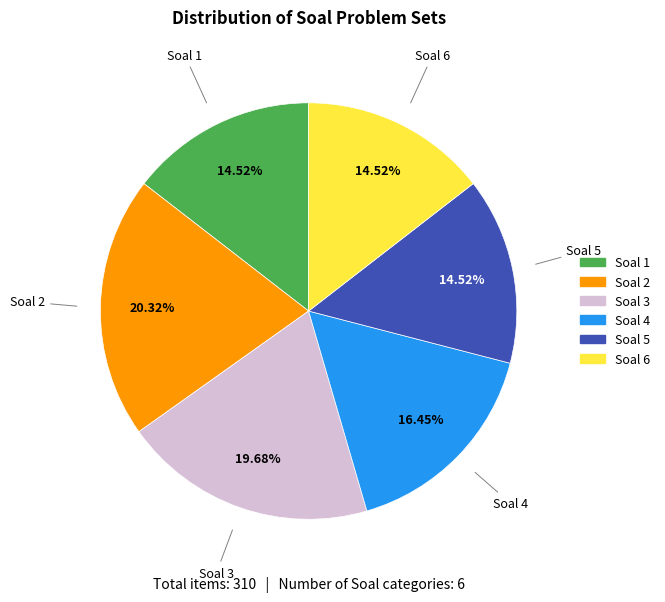

What percentage is the Soal 6 slice, to the nearest percent?

15%